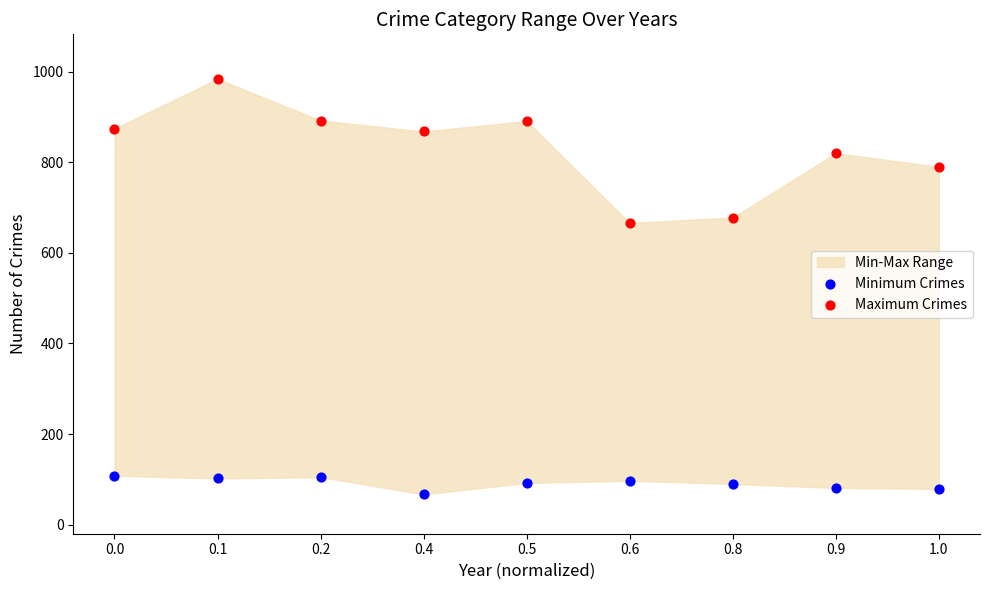

Across all data points, what is the range of Y values (max minus min)?

917